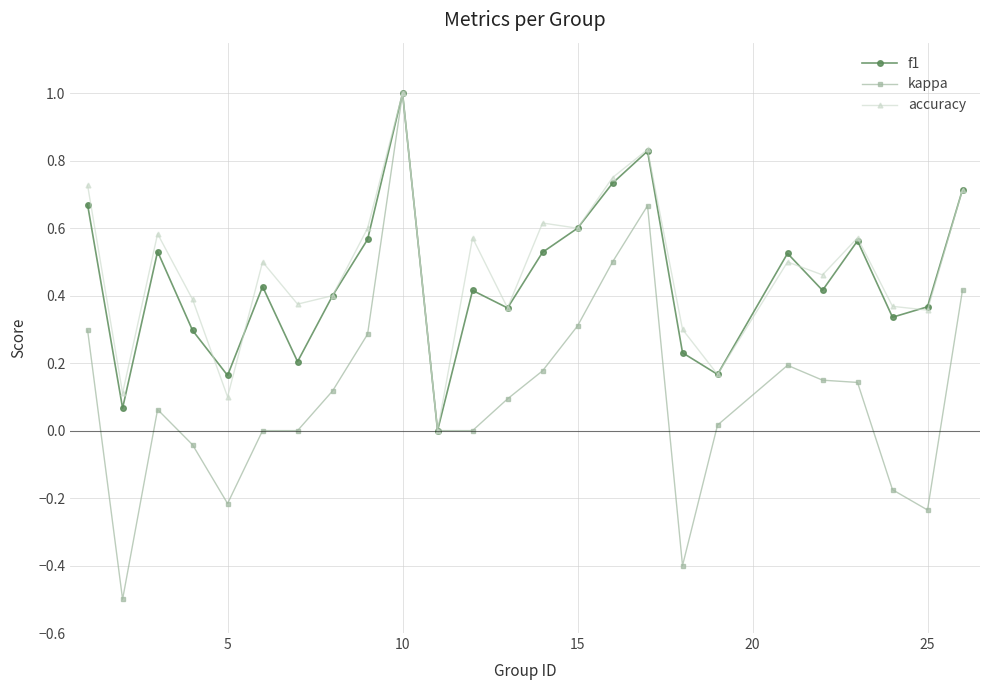

What is the lowest value of the kappa series?

-0.5